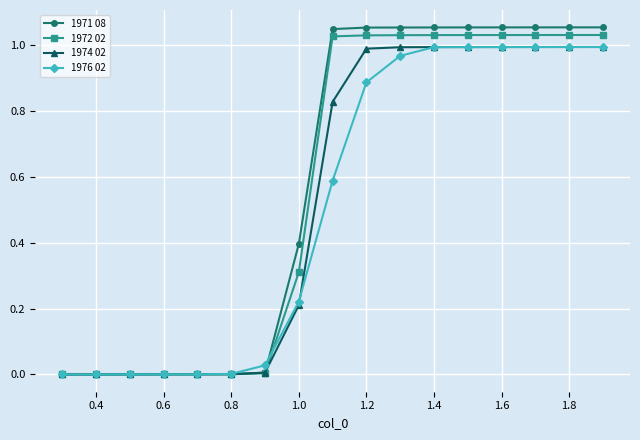

What are all the series names shown in the legend?

1971 08, 1972 02, 1974 02, 1976 02